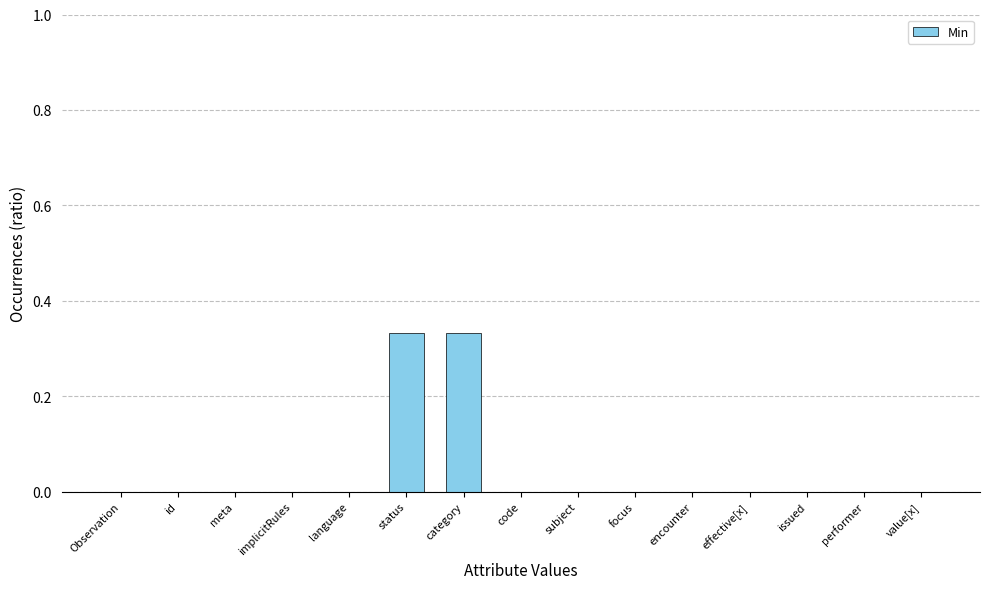

Is it true that the value at Observation is 0.0?

True